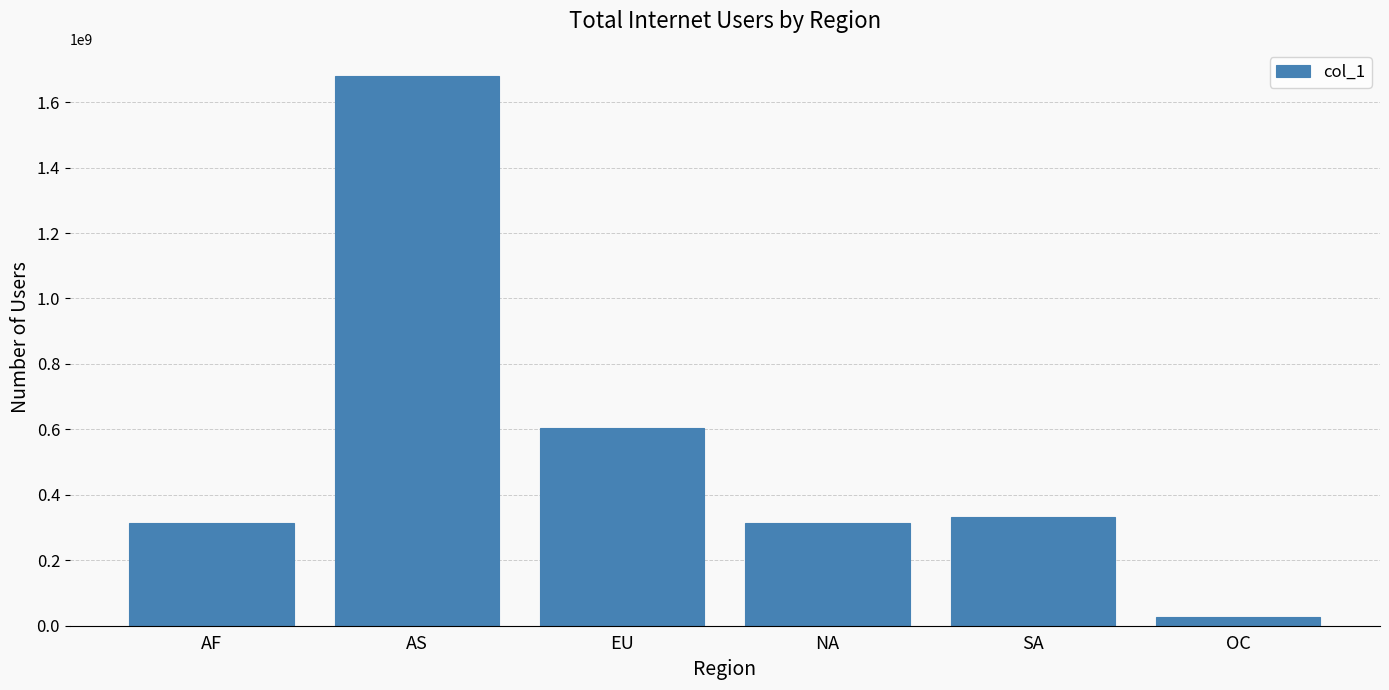

True or false: the data shows 313257074 at AF.

True